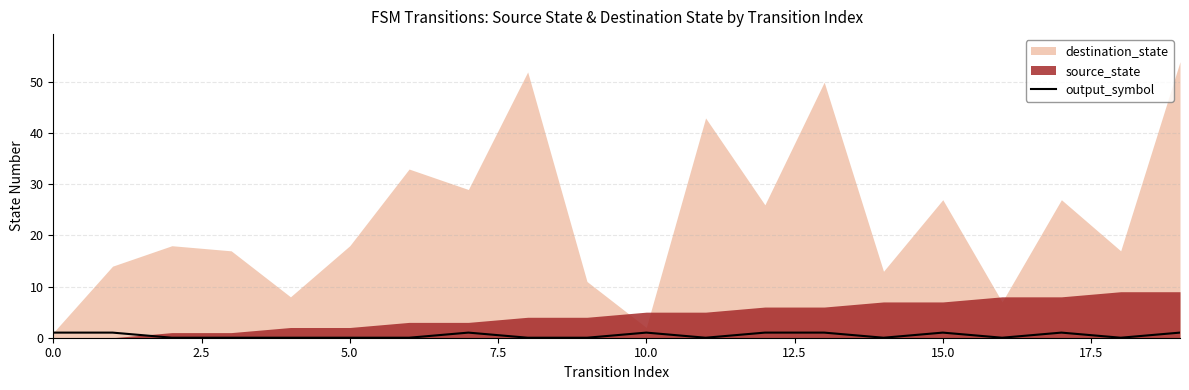

Which has a higher value, 15.0 or 11?

15.0